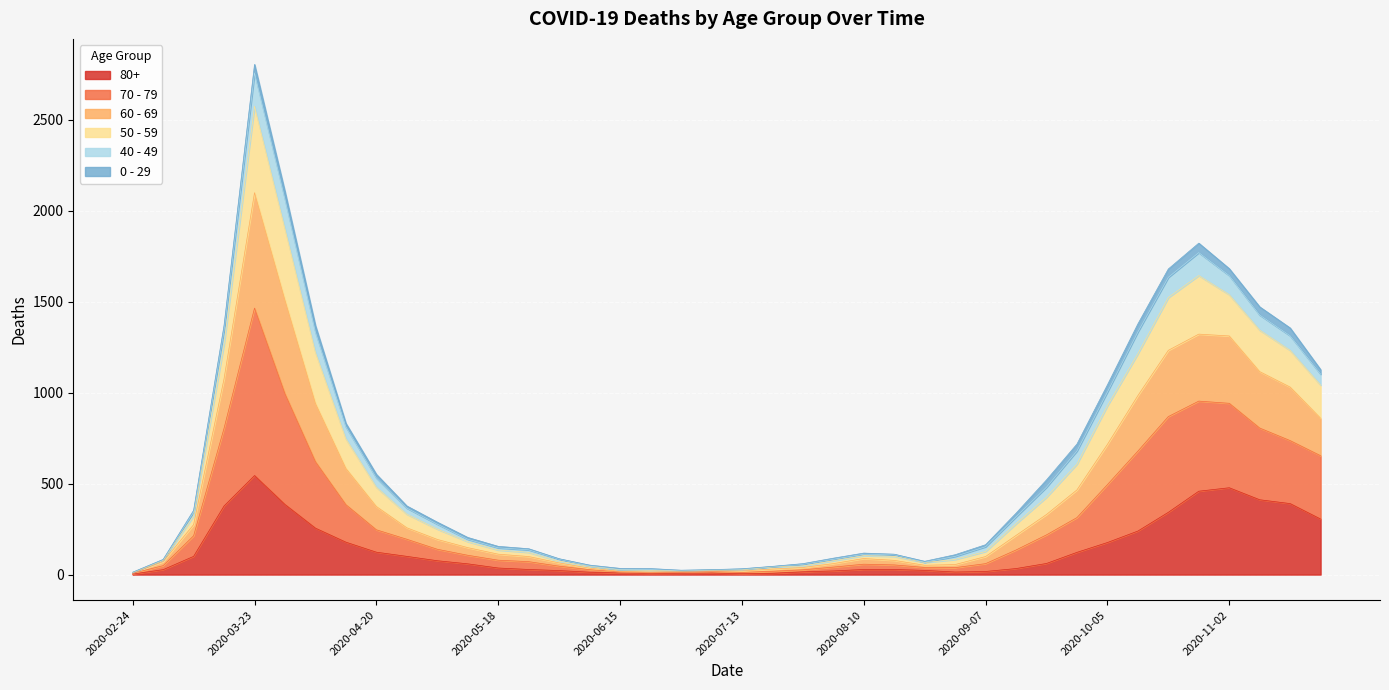

At which category is the sum across all series the highest?

2020-03-23